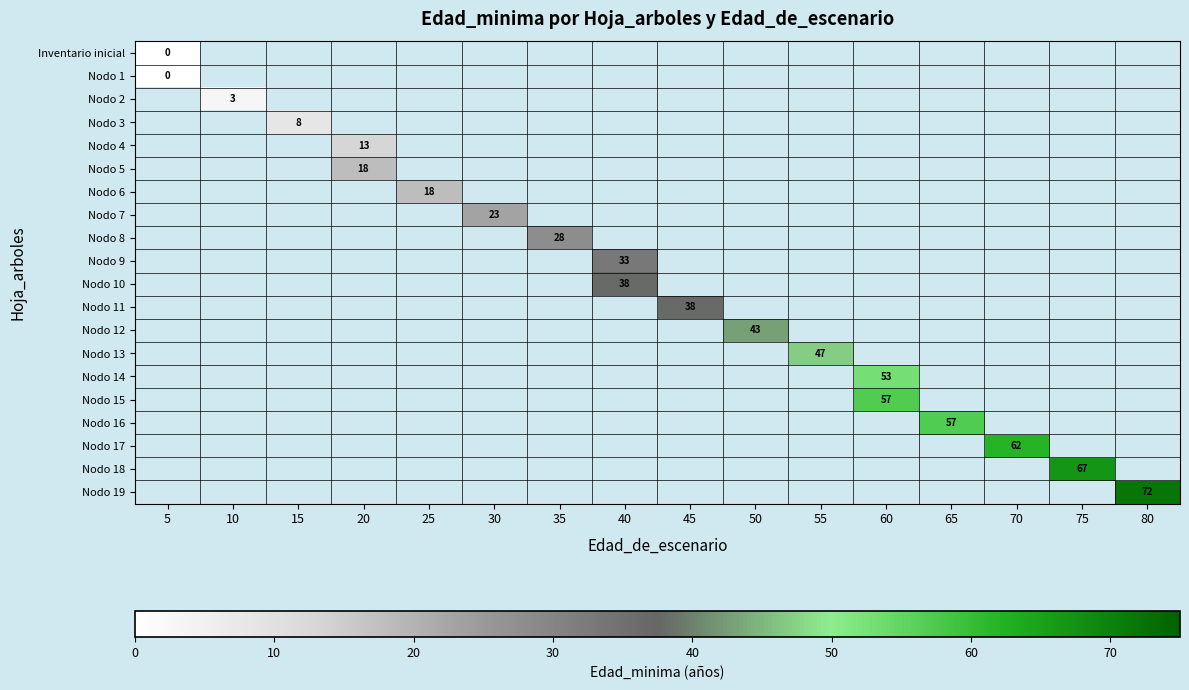

The value of Nodo 2 at 10 is 4. True or false?

False